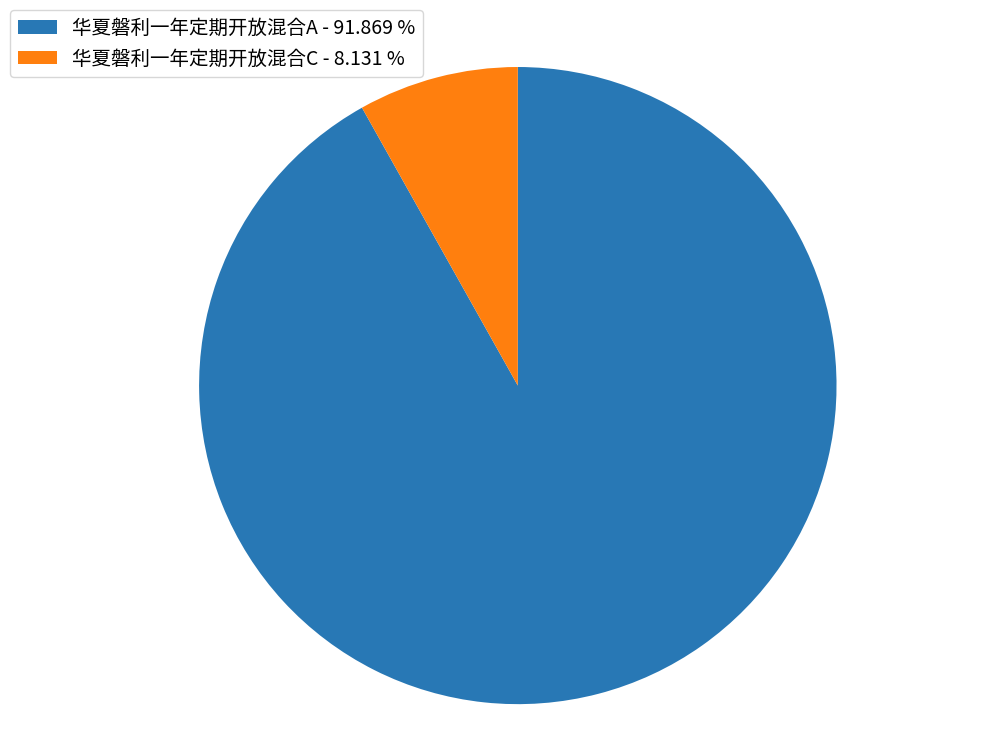

Which has a higher value, 华夏磐利一年定期开放混合C - 8.131 % or 华夏磐利一年定期开放混合A - 91.869 %?

华夏磐利一年定期开放混合A - 91.869 %